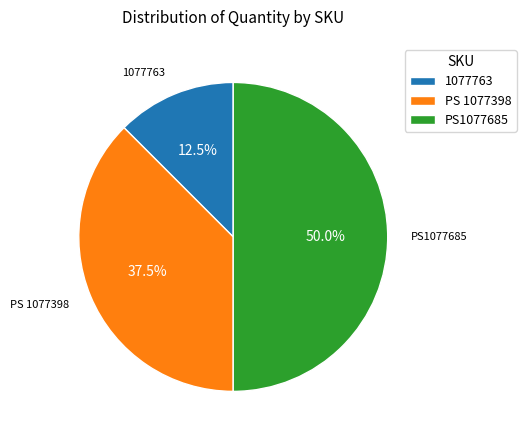

The PS1077685 slice represents 50% of the pie. True or false?

True